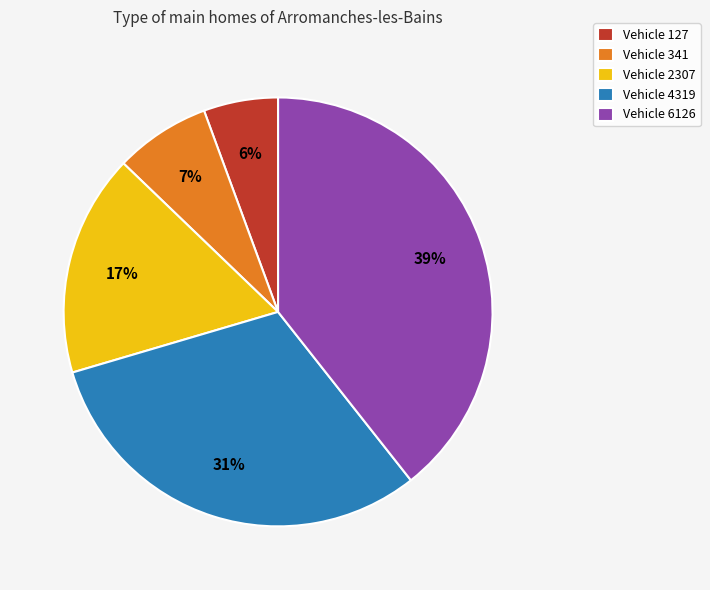

Is the sum of Vehicle 127 and Vehicle 4319 greater than half?

No